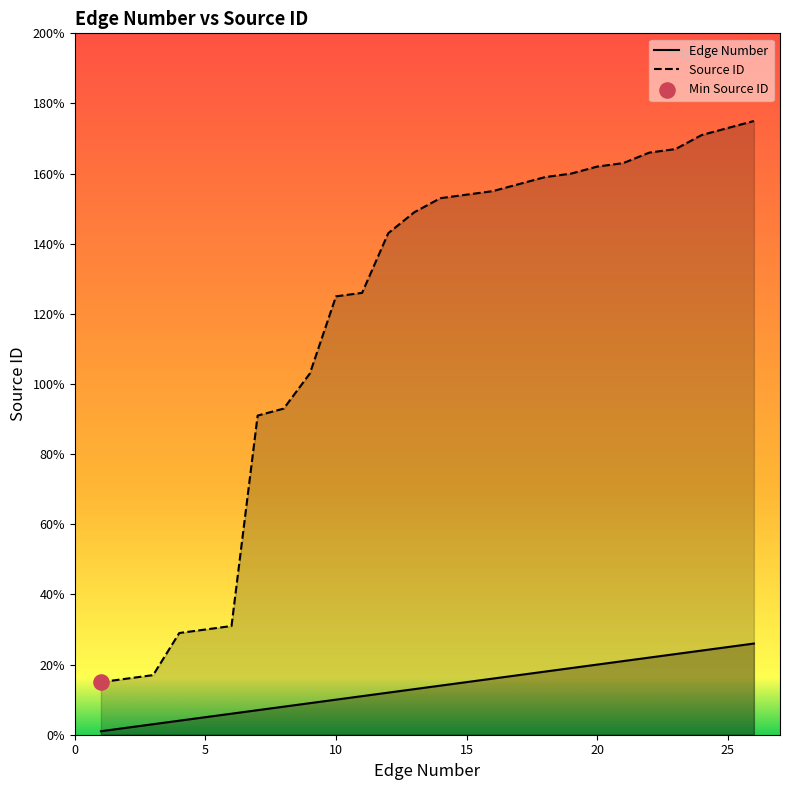

What are all the series names shown in the legend?

Edge Number, Source ID